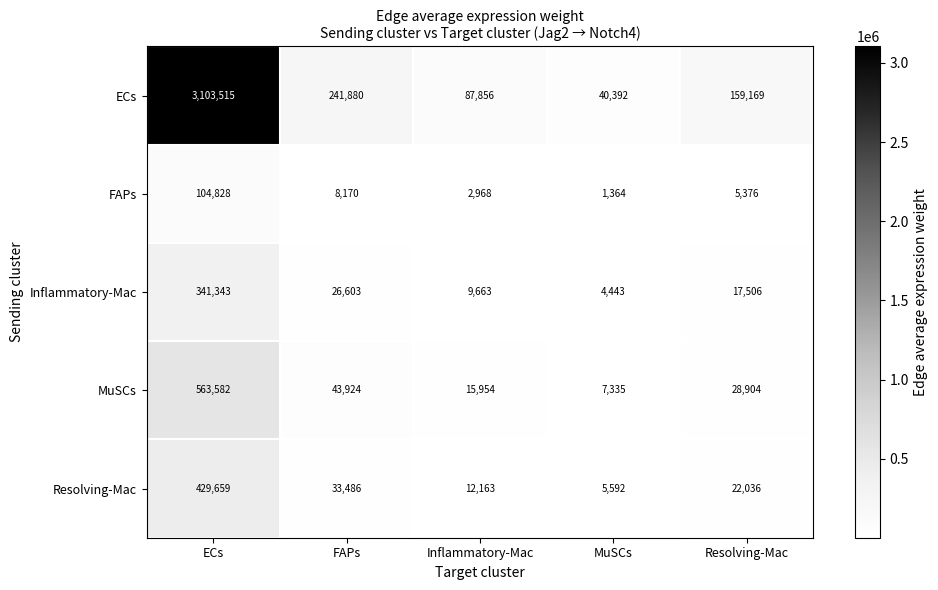

What is the sum of the Resolving-Mac values at Resolving-Mac and FAPs?

55522